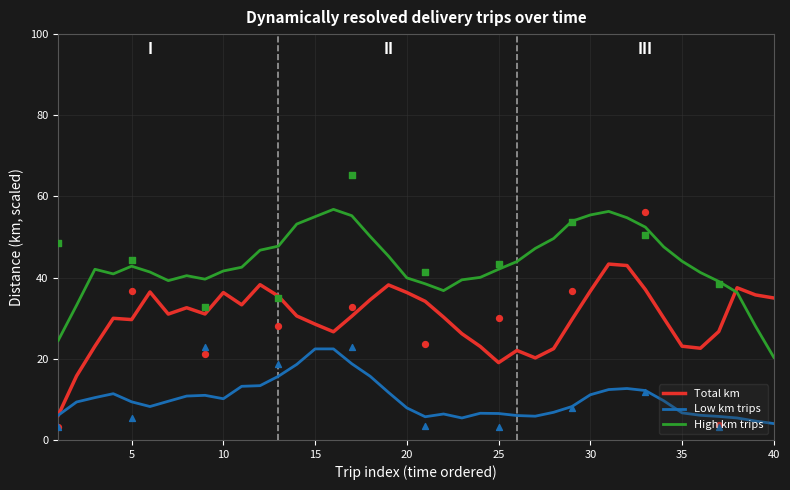

True or false: Low km trips and High km trips cross at least once.

False